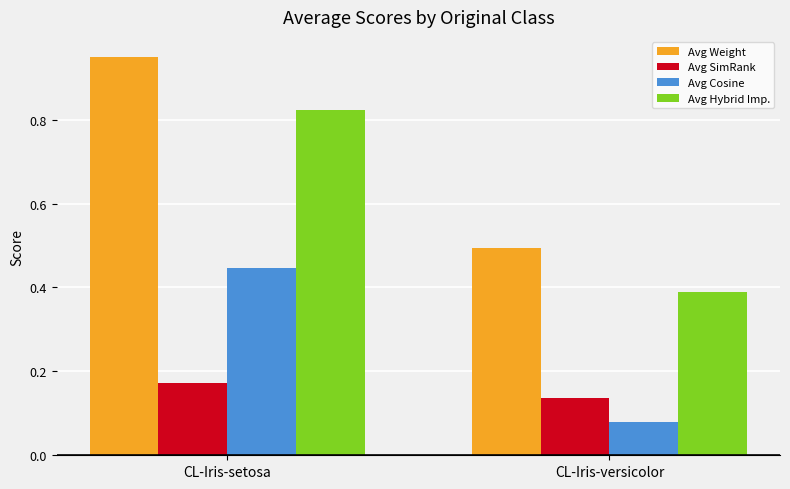

Does the chart contain any negative values?

No